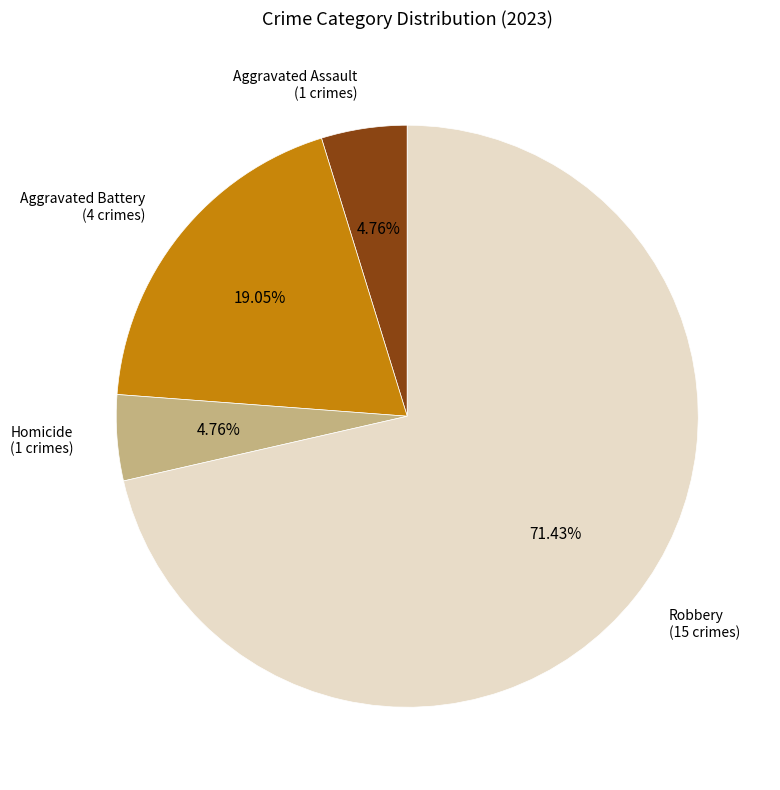

Is there any slice that represents more than half of the pie?

Yes